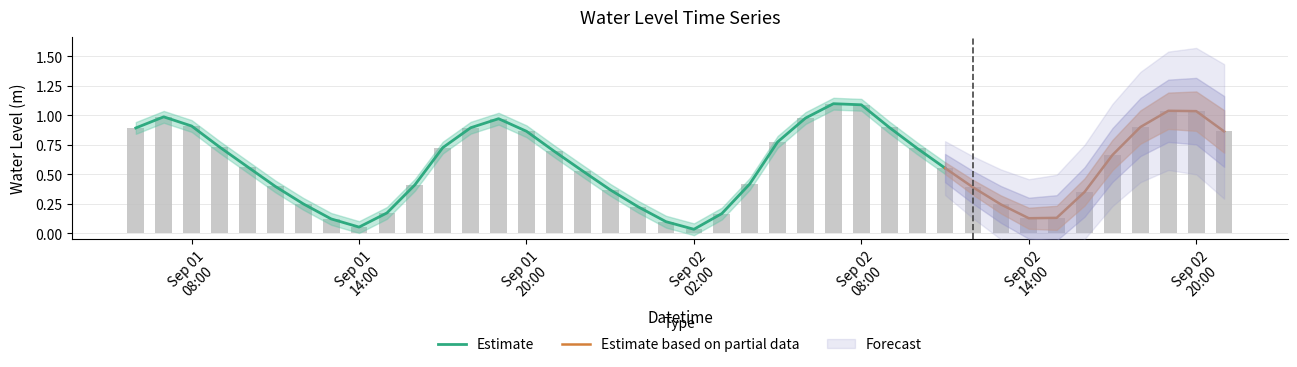

At which category does the chart reach its peak across all series?

2024-09-02 07:00:00